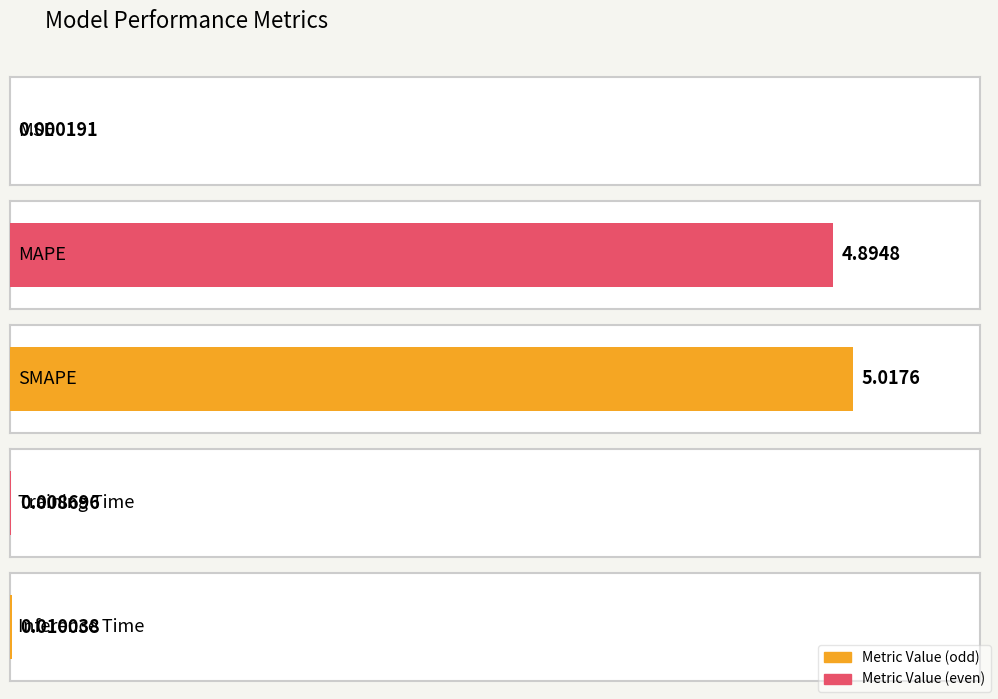

Rank the categories by value from highest to lowest.

SMAPE, MAPE, Inference Time, Training Time, MSE